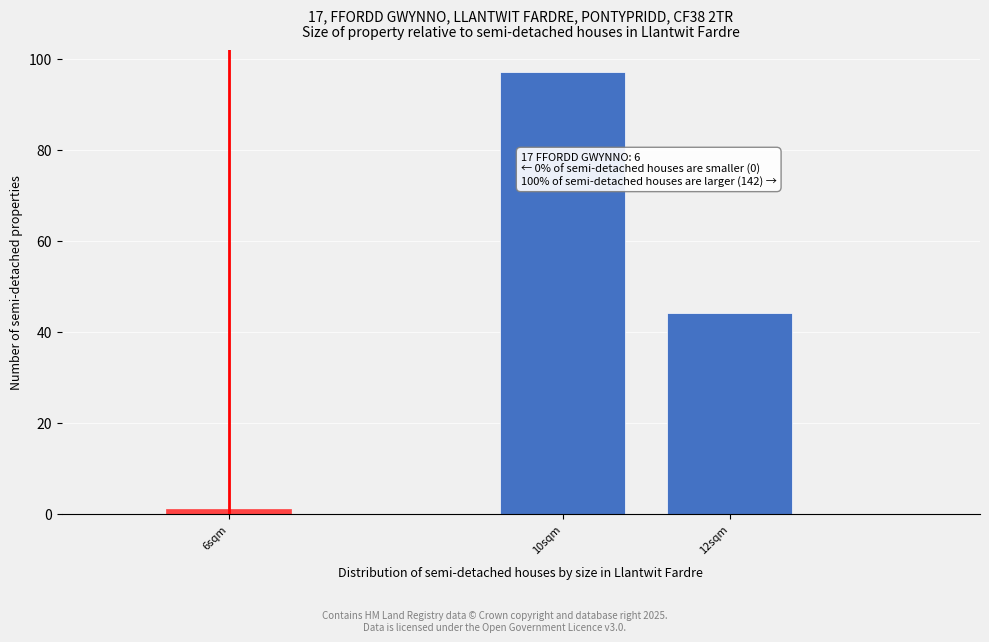

Reading left to right, list all the values displayed in this chart.

1	97	44